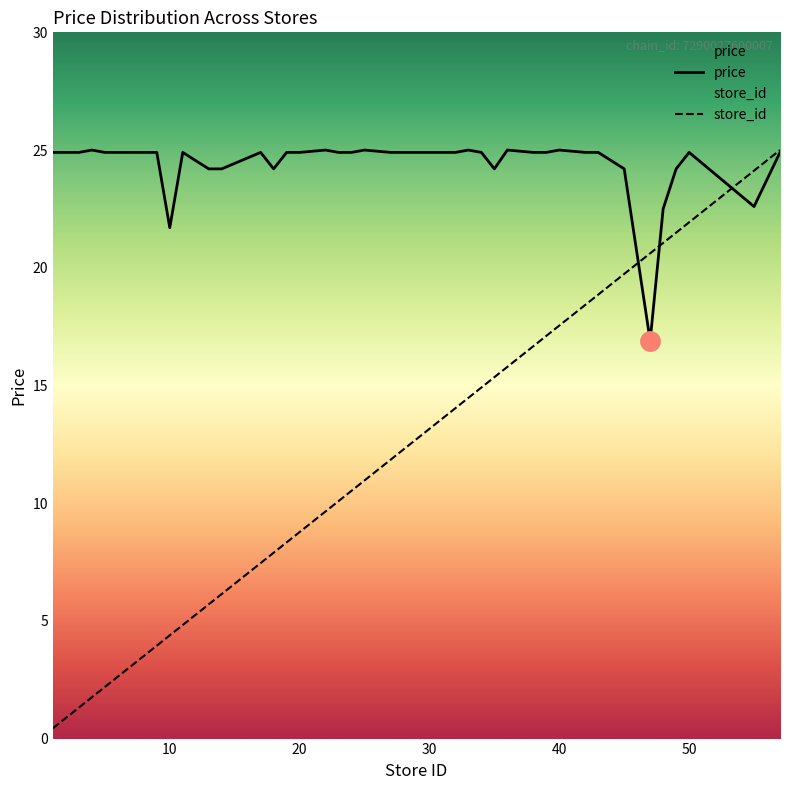

Rank the series at 34 from highest to lowest value.

avg_price, store_id